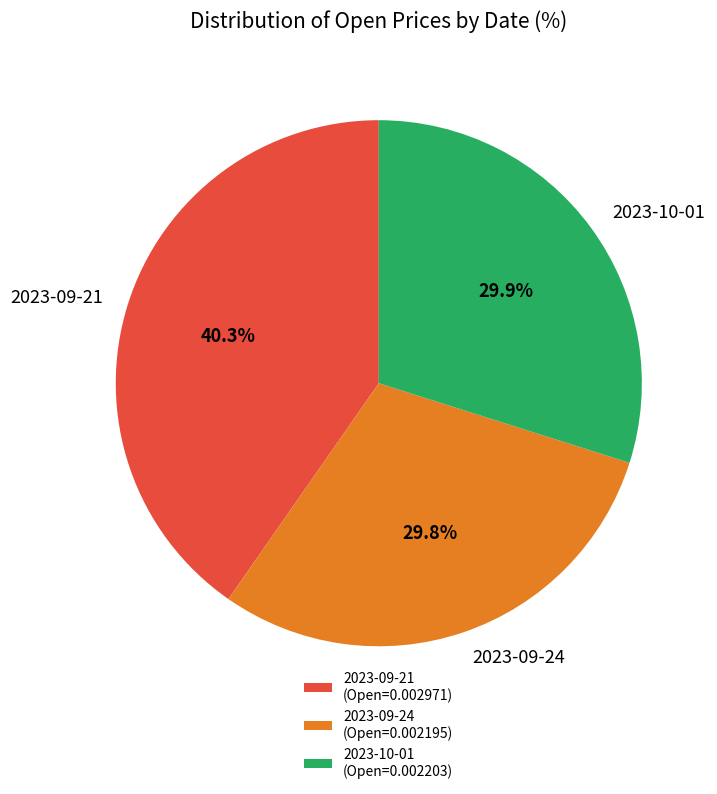

Count the number of slices in the pie.

3